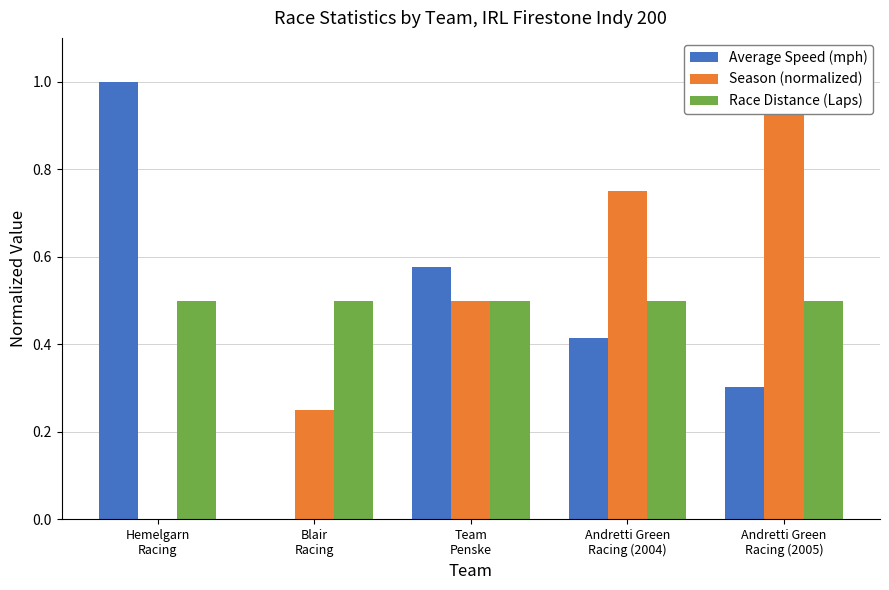

What is the difference between the highest and lowest values at Blair
Racing?

0.5